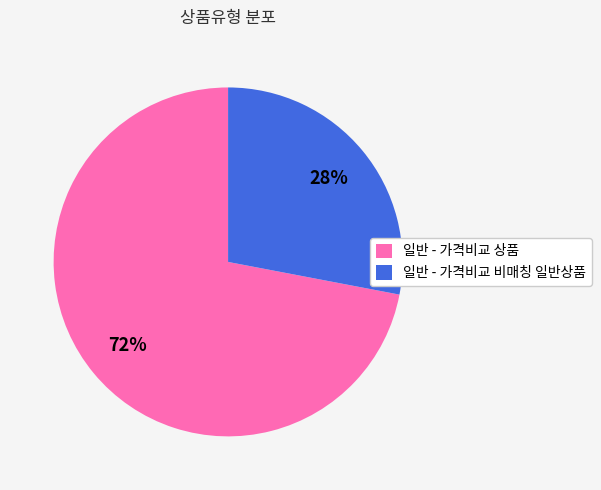

To the nearest percent, what is the difference between the largest and smallest slice percentages?

44%